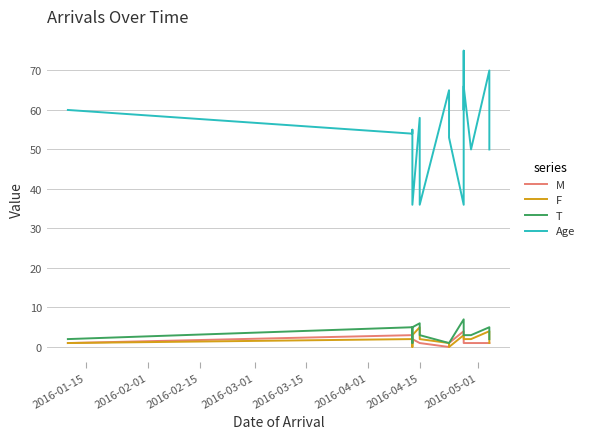

Is this an area chart (filled region under the line)?

No